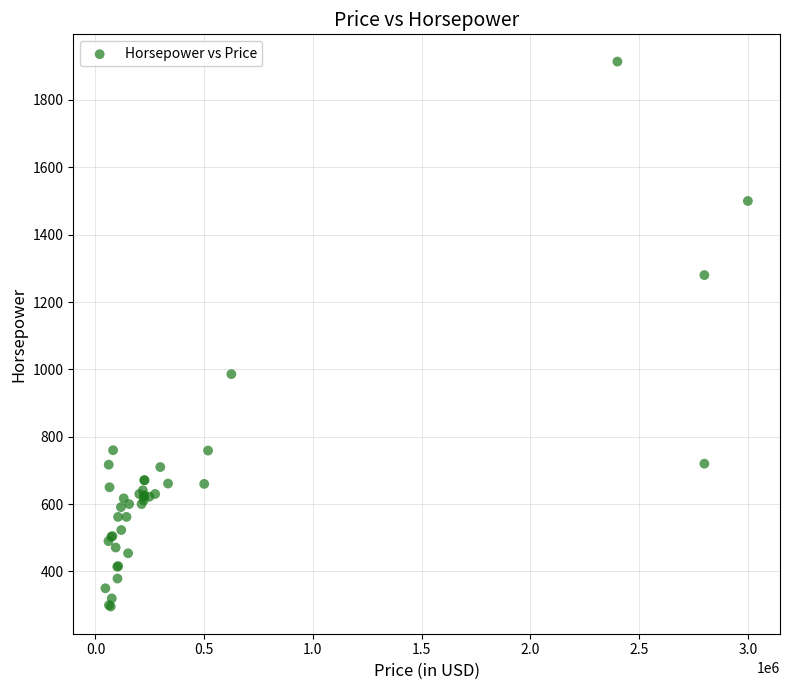

What Y value in the scatter plot is closest to 1105?

986